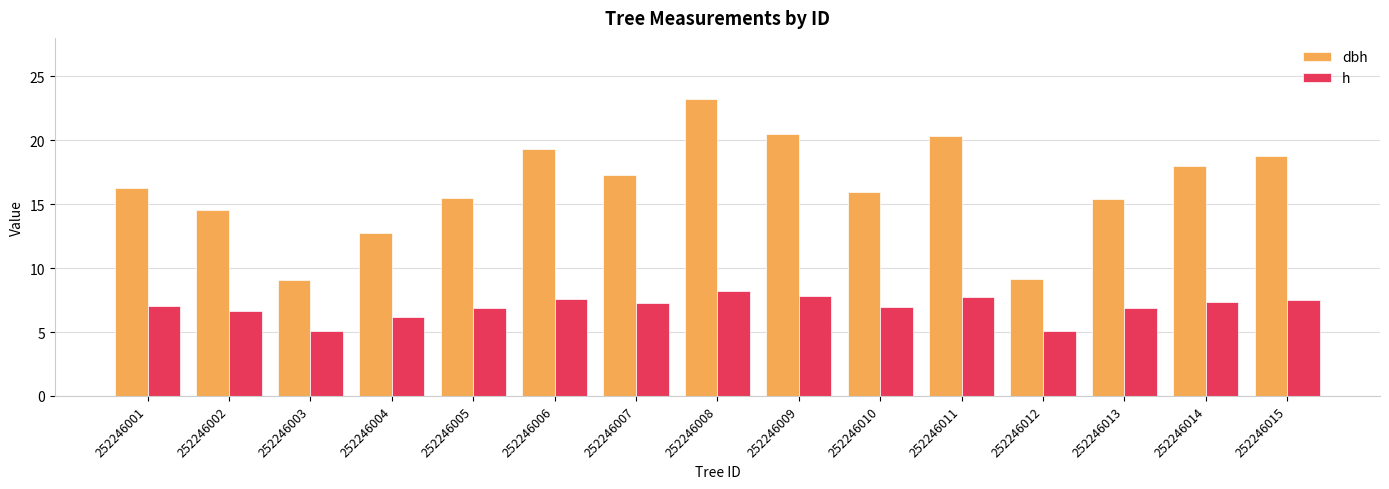

Does the chart contain any negative values?

No